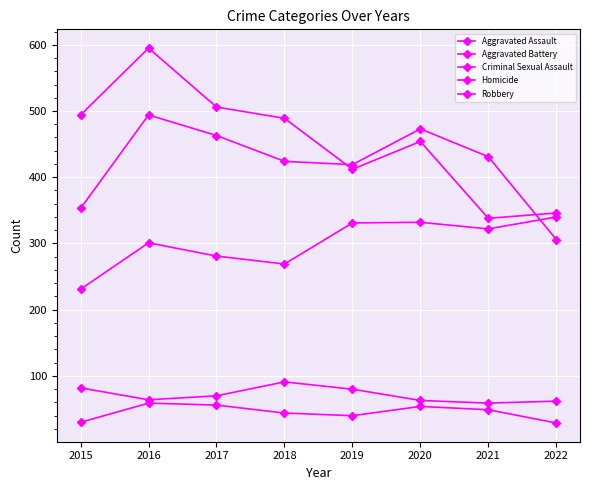

How many distinct data groups are displayed?

5